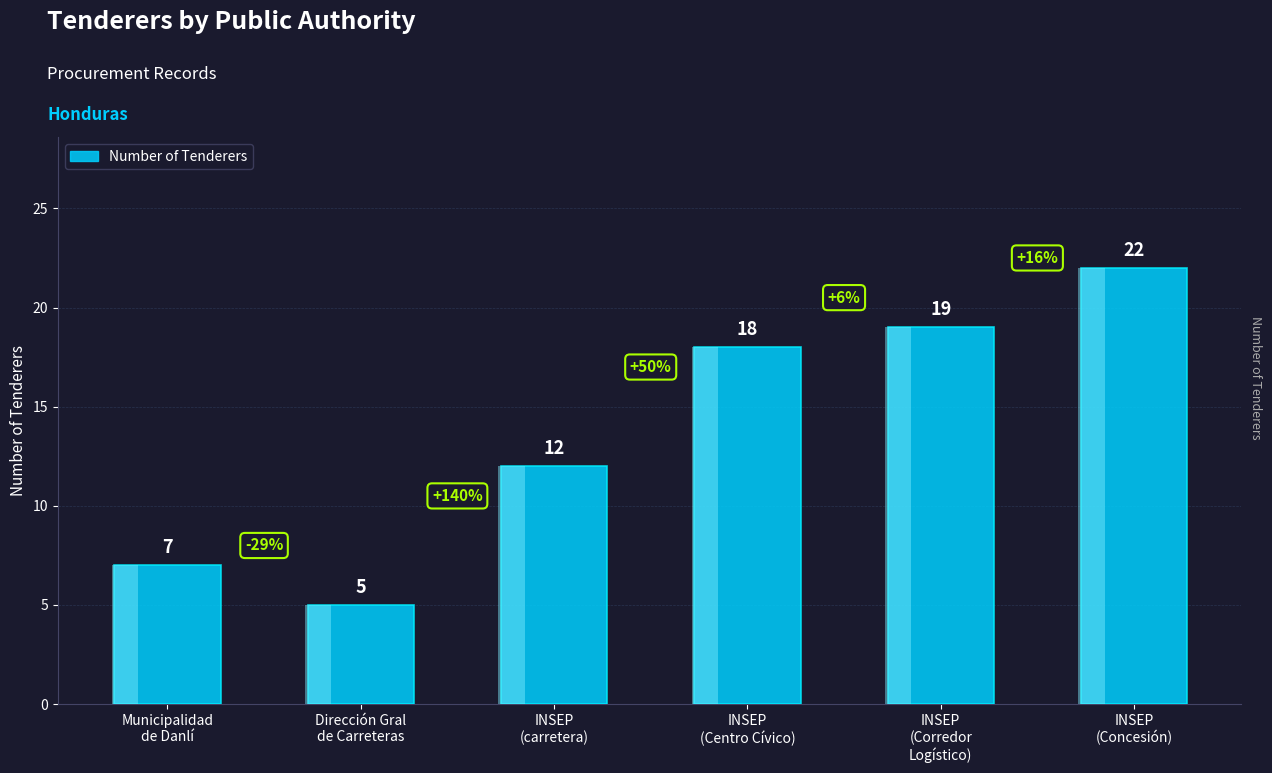

Is it true that the value at Dirección Gral
de Carreteras is 2?

False